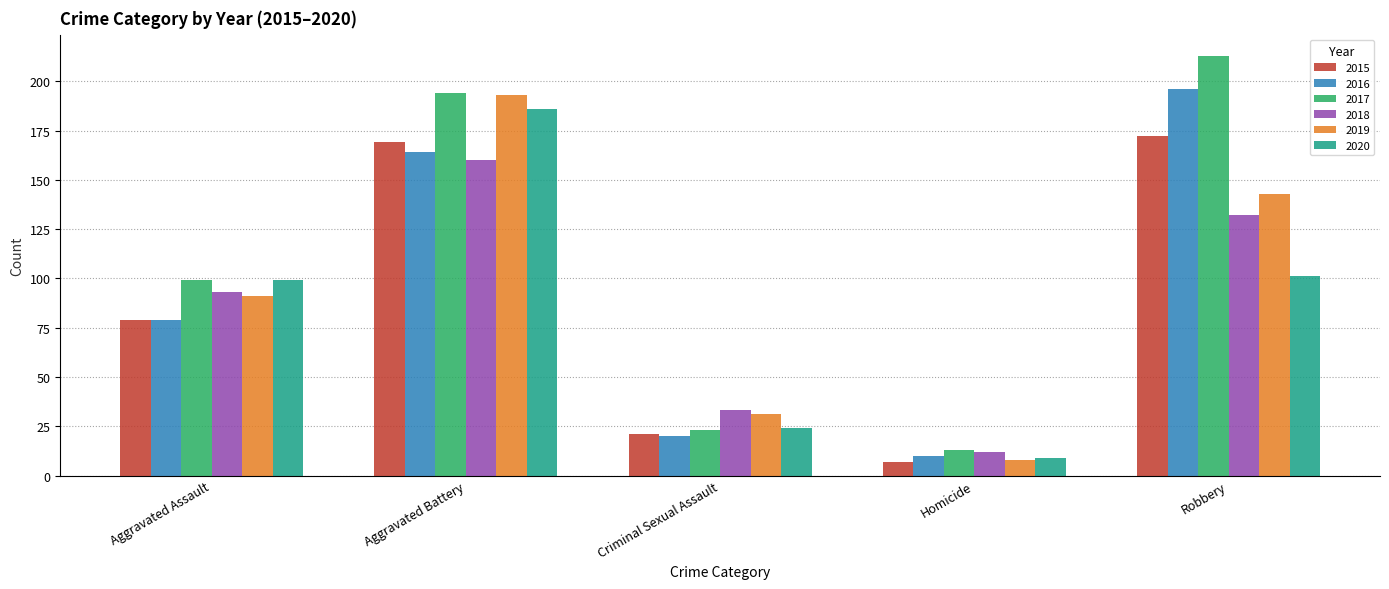

What is the spread (max minus min) of values at Homicide?

6